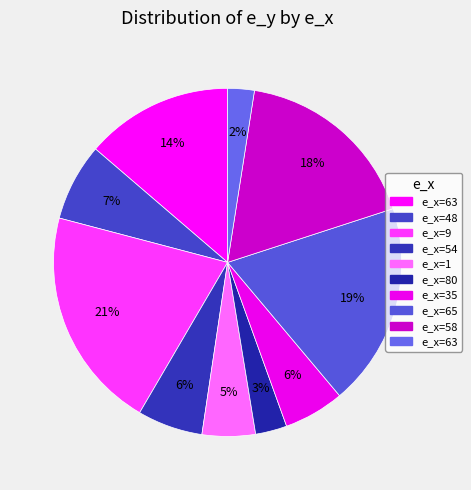

Count the number of slices in the pie.

10